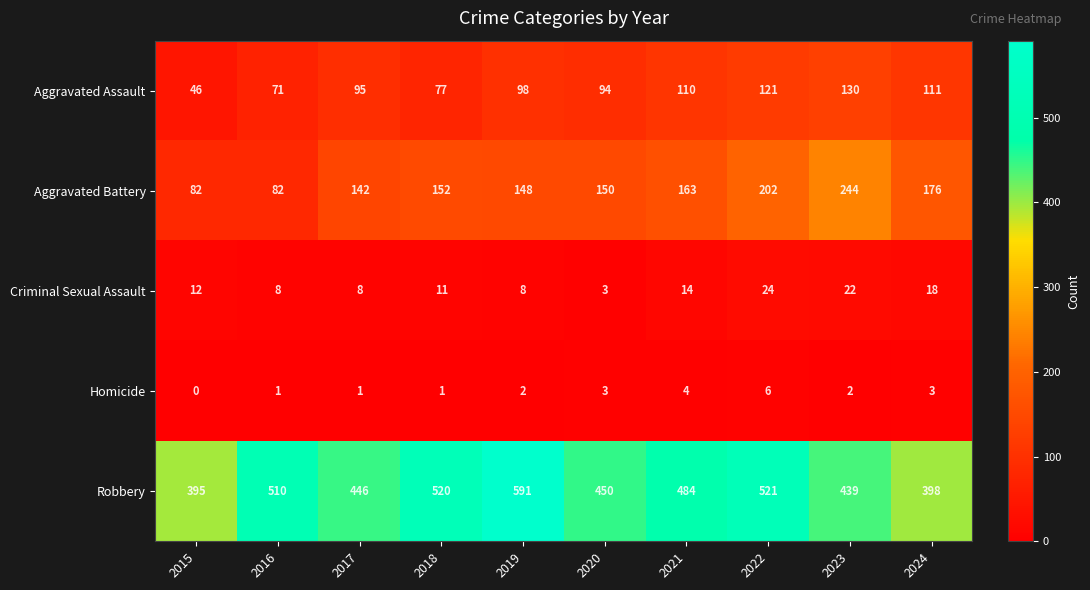

At which label does Aggravated Assault reach its minimum?

2015